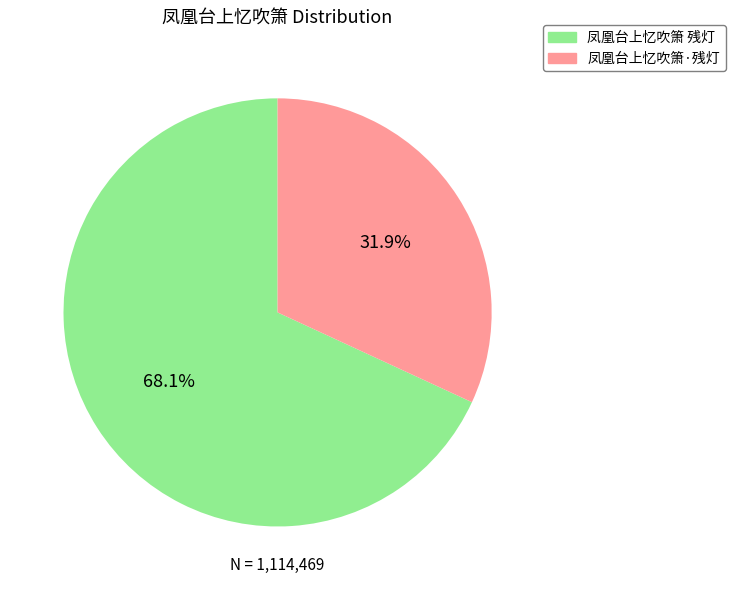

Is it true that 凤凰台上忆吹箫 残灯 is 76% of the pie?

False